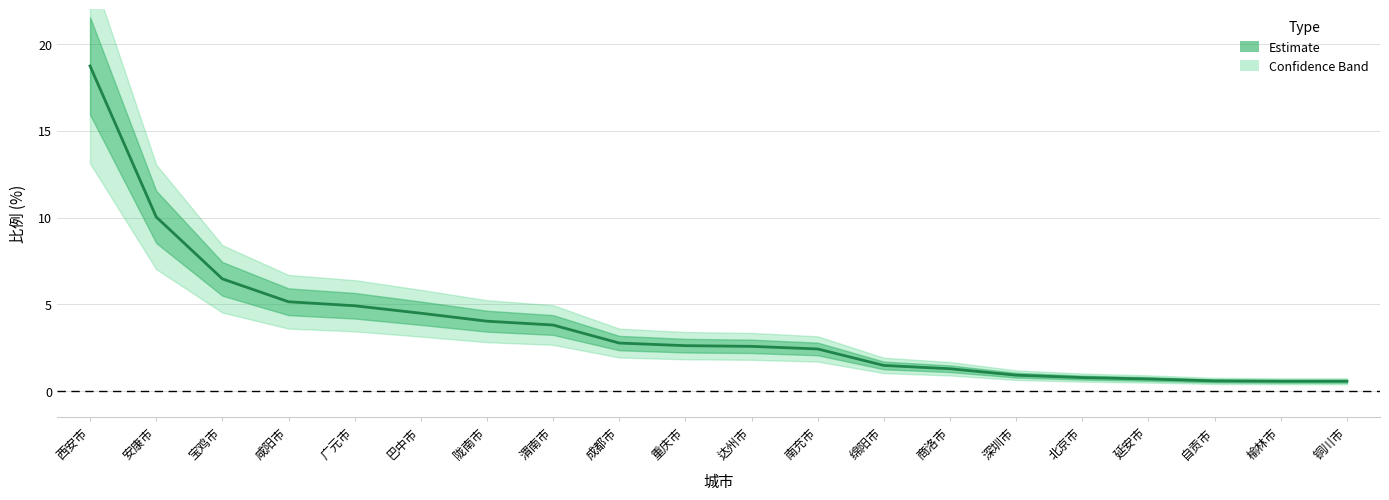

What is the maximum value shown in the chart?

18.7